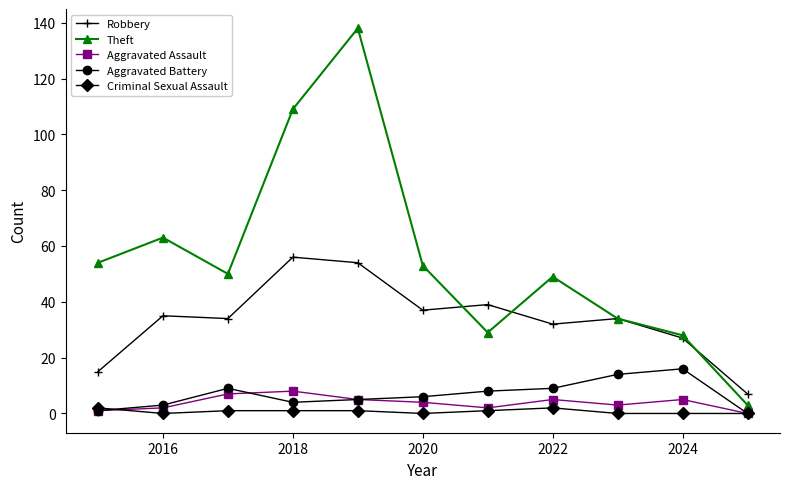

What is the value of the Theft point at the 11th from the left?

3